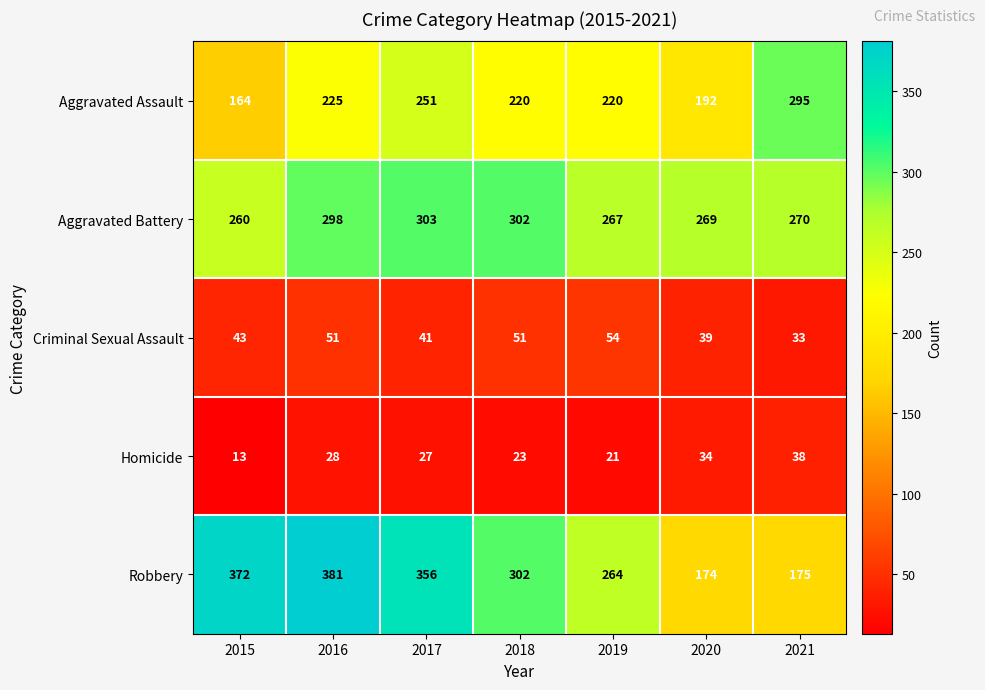

Which series has the largest total across all categories?

Robbery